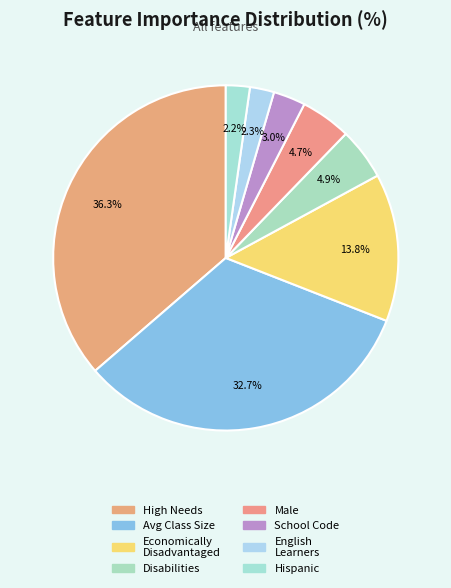

How many slices are in this pie chart?

8